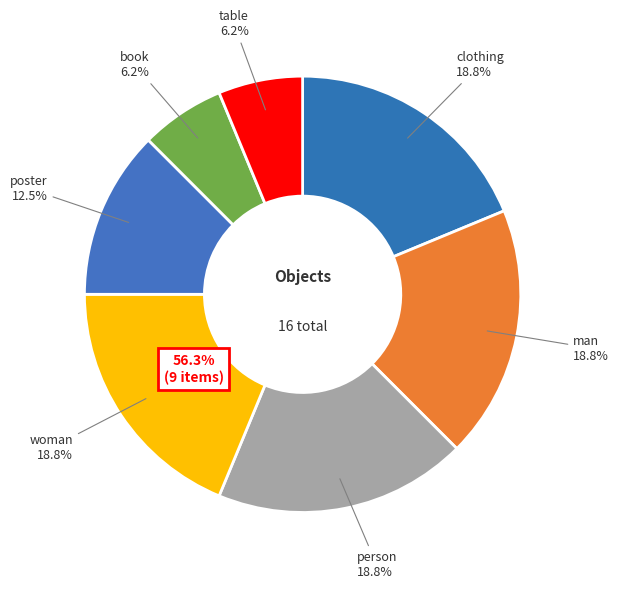

To the nearest percent, what percentage of the pie is book?

6%